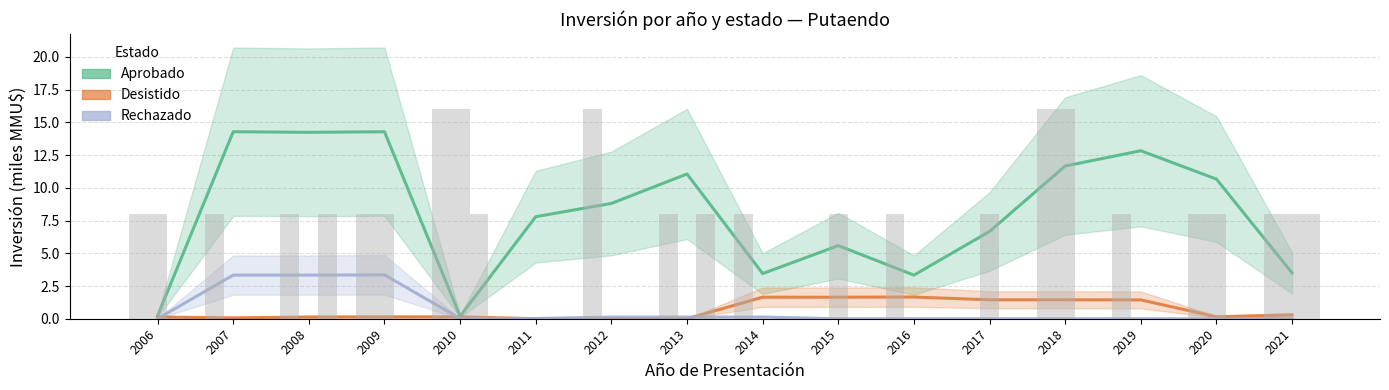

How many bars are there in each group?

3